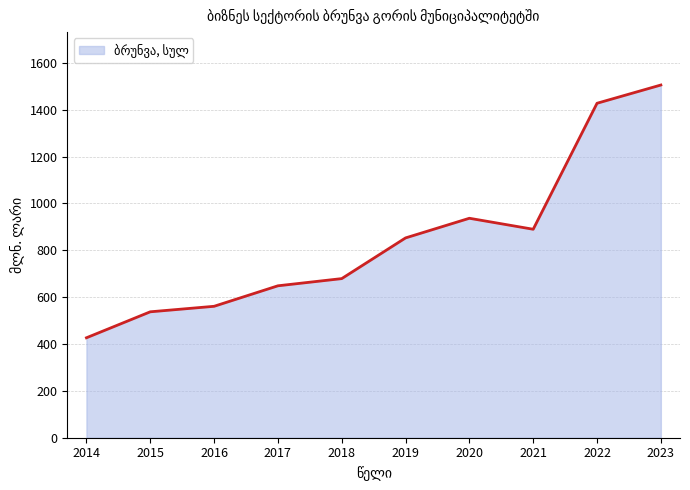

What is the value of the 8th point from the left?

889.9